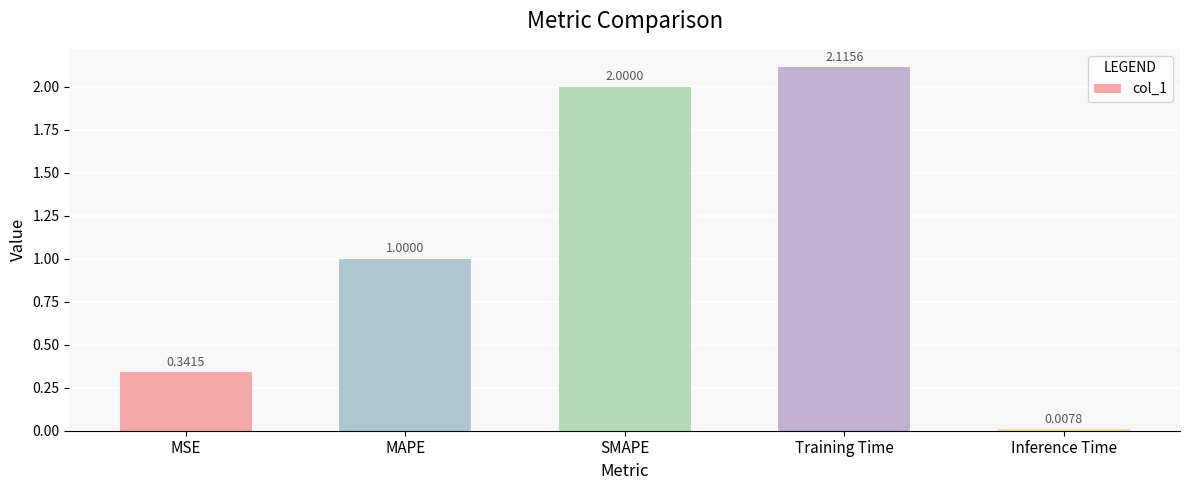

Rank the categories by value from lowest to highest.

Inference Time, MSE, MAPE, SMAPE, Training Time